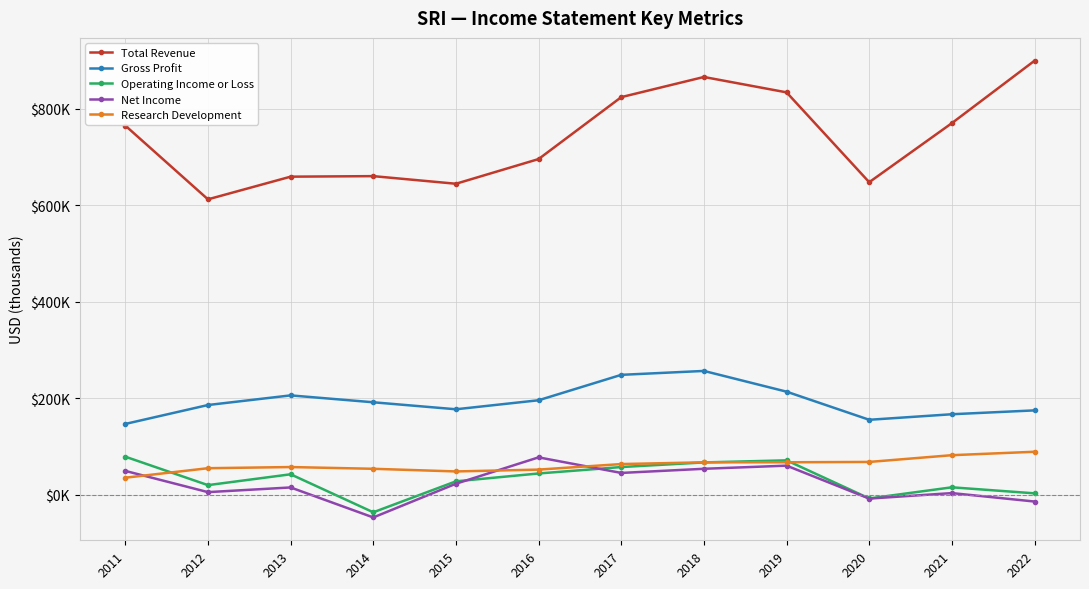

True or false: Net Income and Gross Profit intersect in this chart.

False